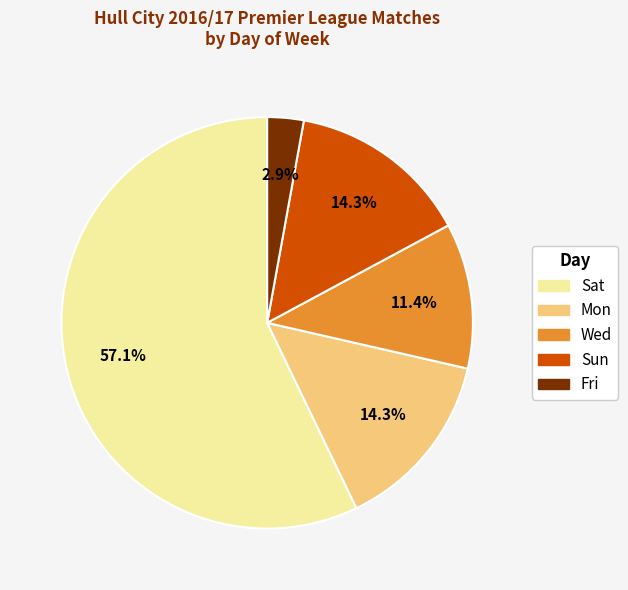

Do Fri and Sun together represent more than half of the pie?

No